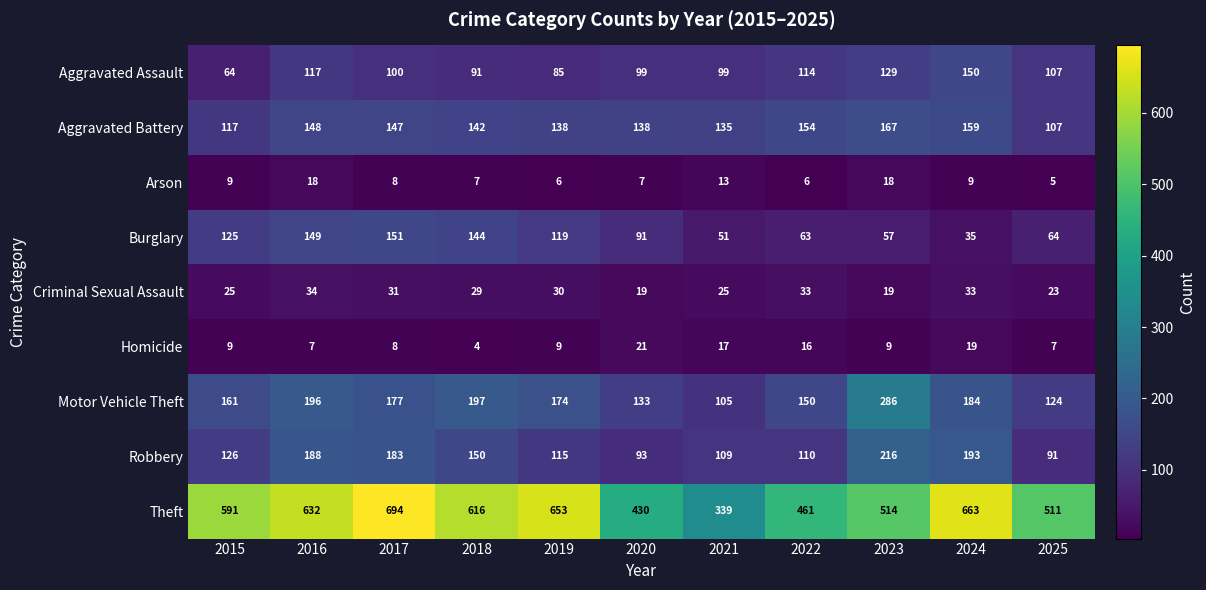

Which series has the largest range (max minus min)?

Theft